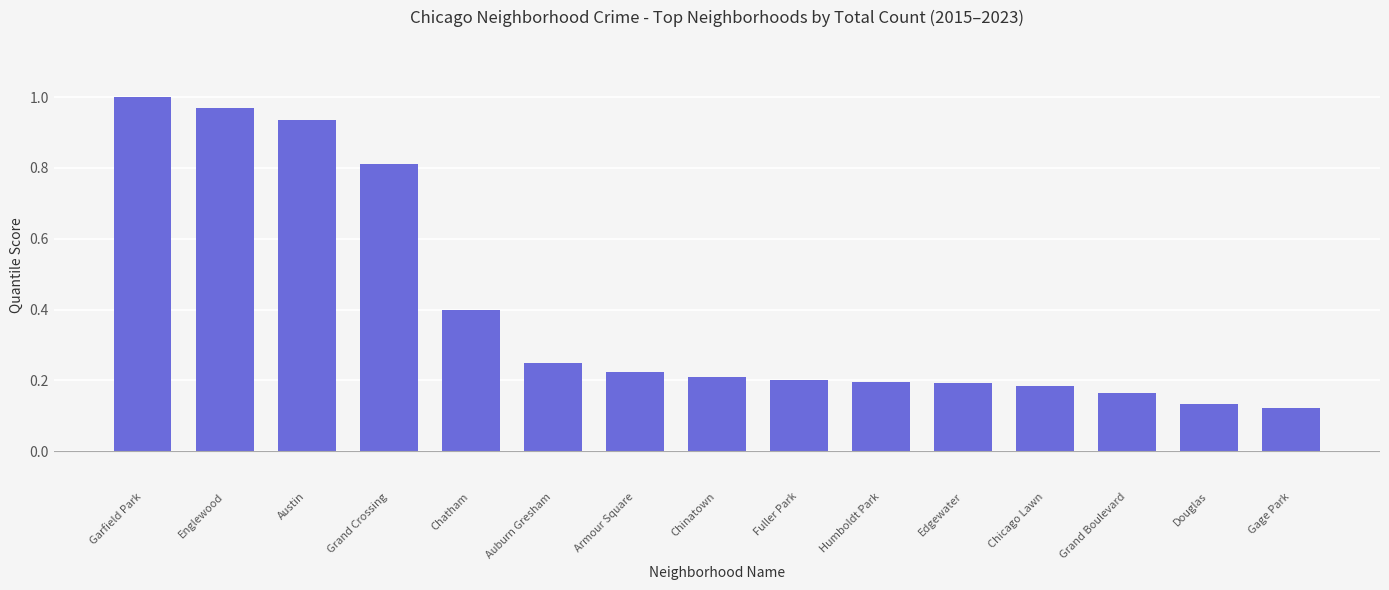

Which has a higher value, Auburn Gresham or Garfield Park?

Garfield Park